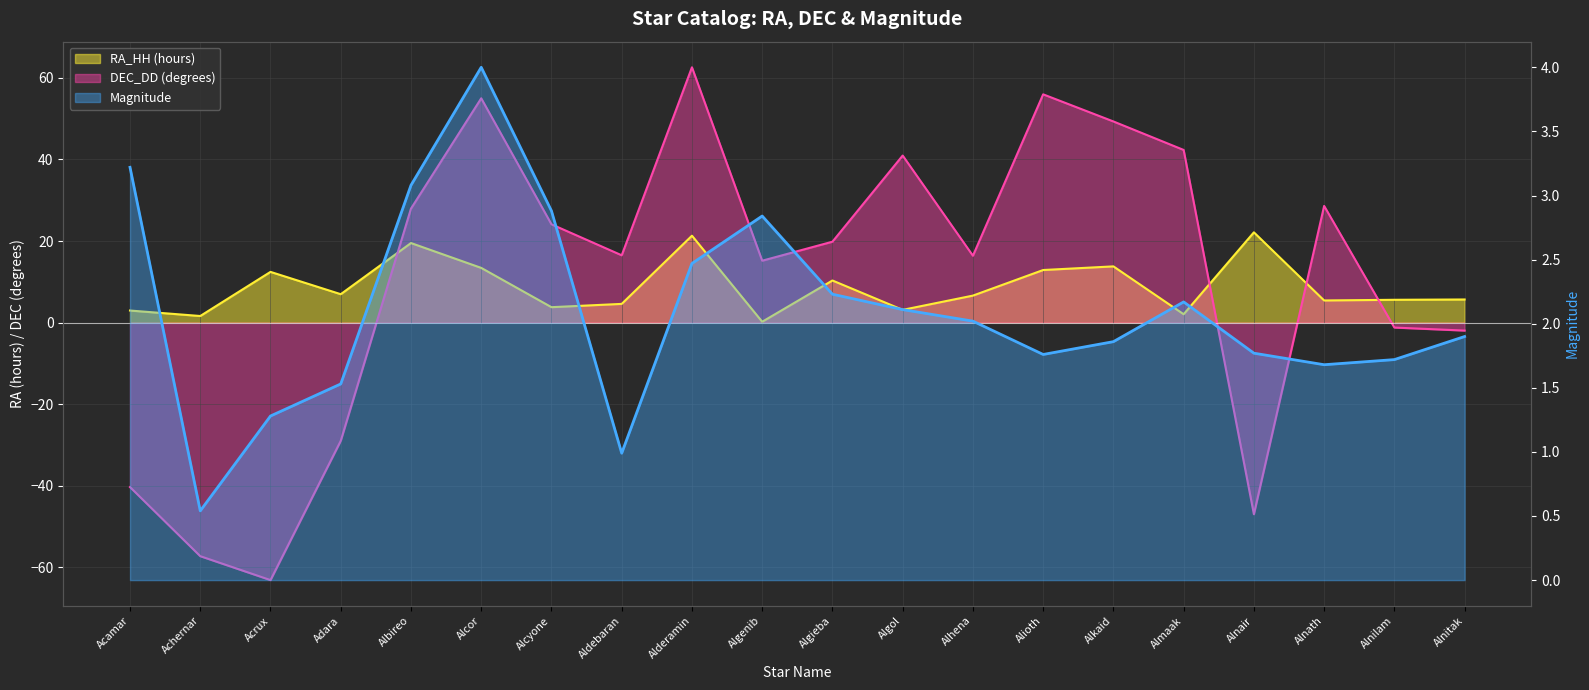

The DEC_DD (degrees) series shows -47.0 at Alnair. True or false?

True